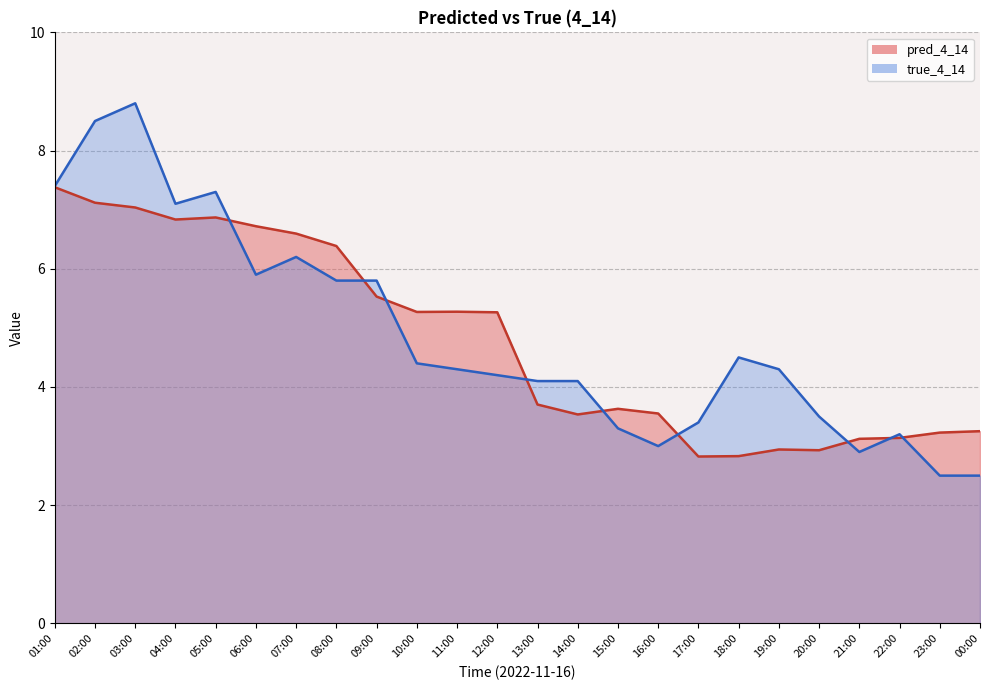

List the series in order of their overall mean, highest first.

true_4_14, pred_4_14